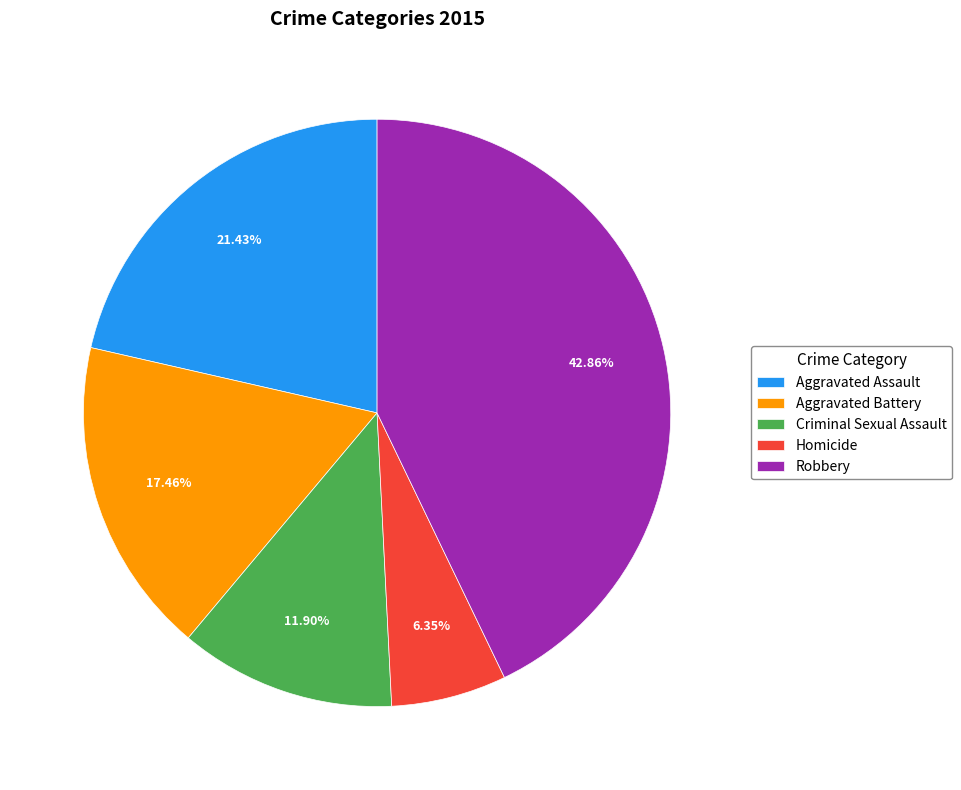

Does any single category account for the majority?

No